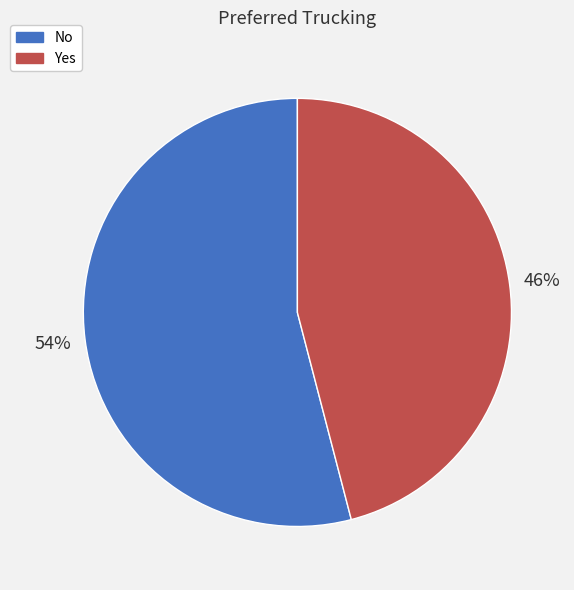

Which slice is the smallest?

Yes